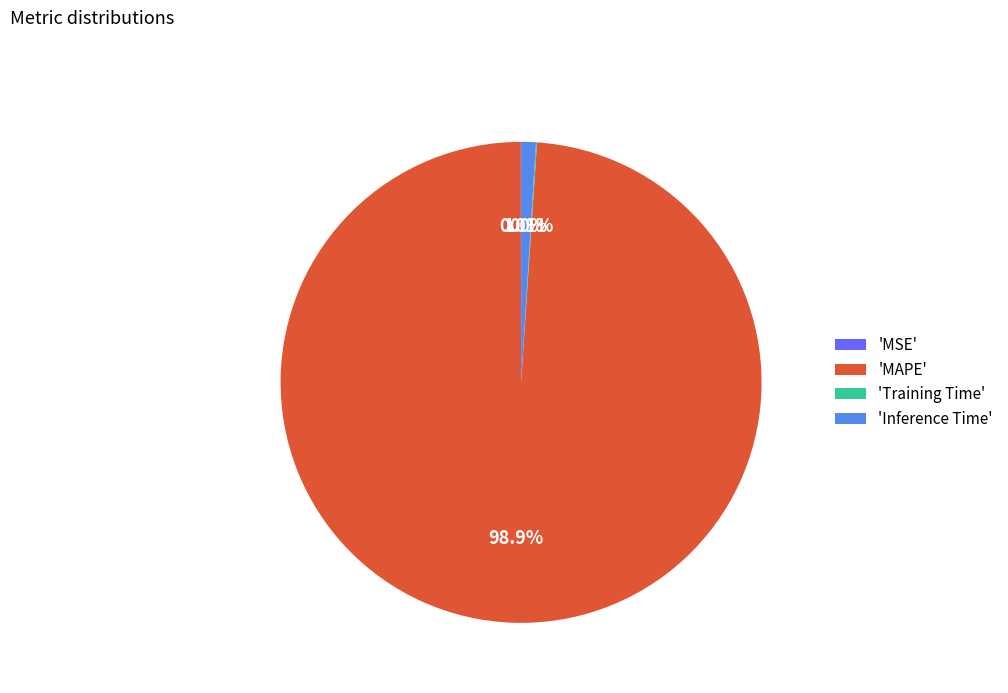

Does 'MAPE' account for over 50% of the chart?

Yes